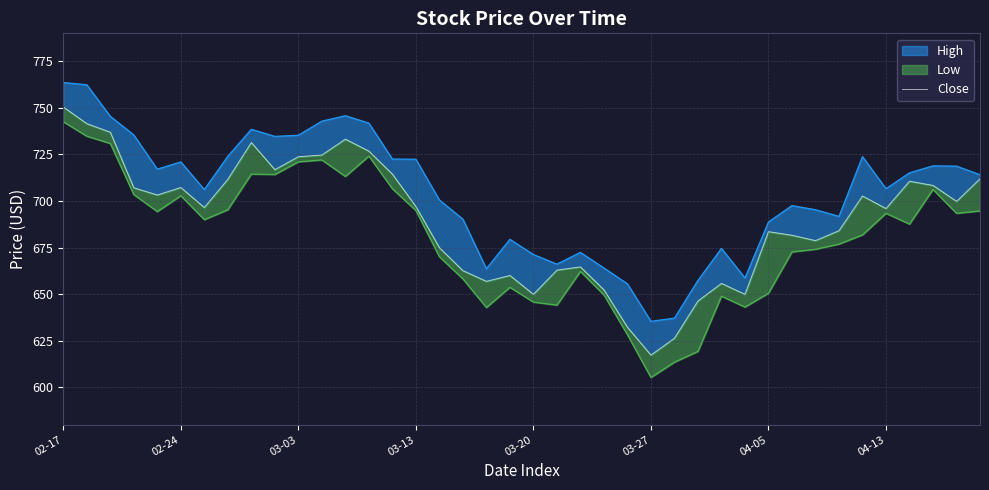

Rank the categories by value from lowest to highest.

25, 26, 24, 27, 20, 29, 23, 28, 18, 19, 17, 21, 22, 16, 32, 31, 30, 33, 35, 04-05, 15, 38, 34, 03-20, 03-13, 03-27, 37, 36, 04-13, 39, 14, 9, 10, 11, 13, 8, 12, 03-03, 02-24, 02-17